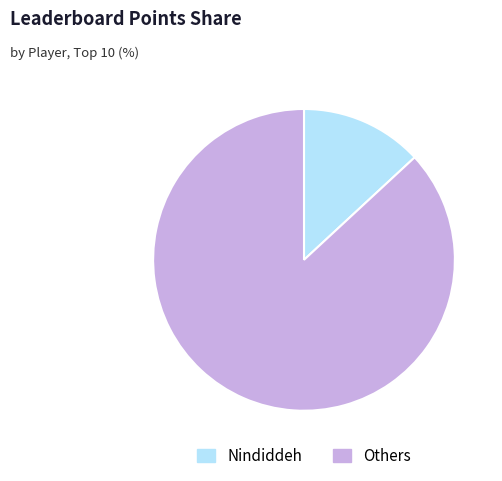

Is the sum of Nindiddeh and Others greater than half?

Yes